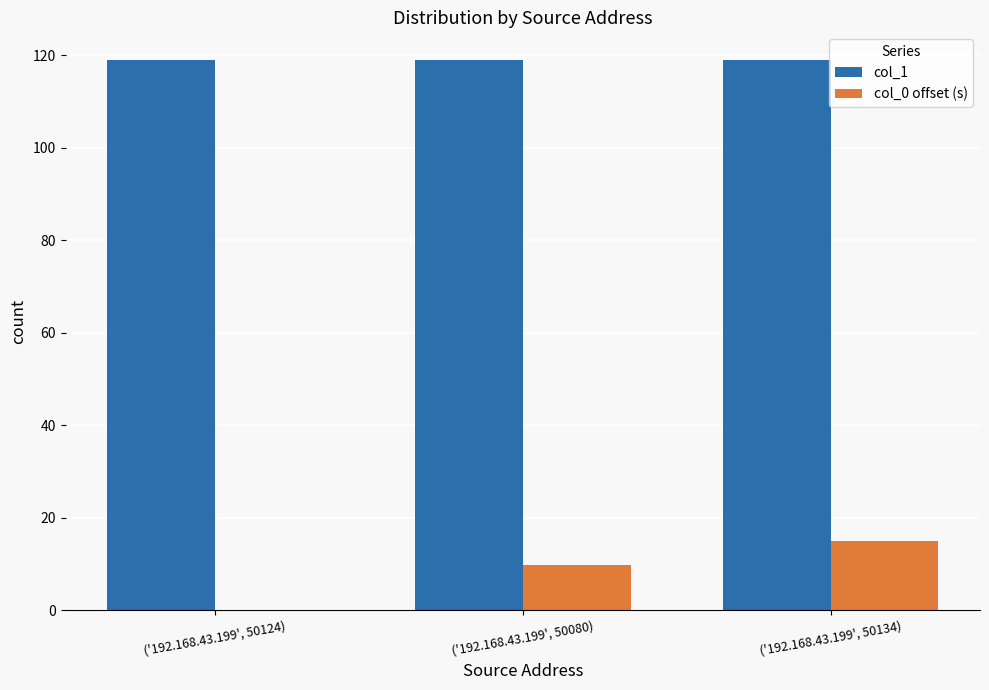

Between ('192.168.43.199', 50124) and ('192.168.43.199', 50134), which series saw the biggest shift?

col_0 offset (s)